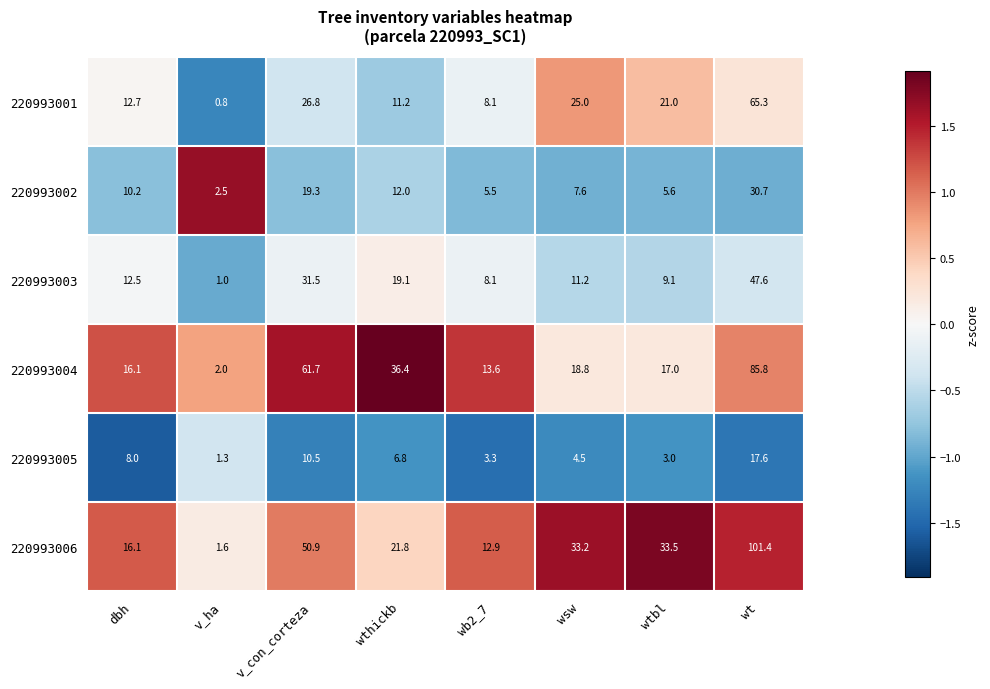

What is the average value of the 220993003 series?

17.5